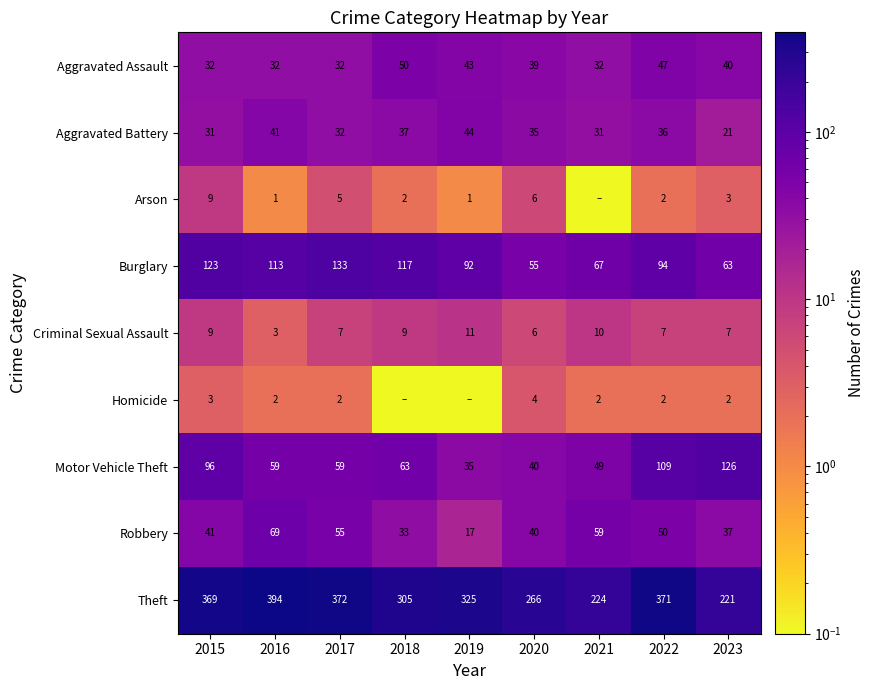

Read the Arson value at 2023.

3.0